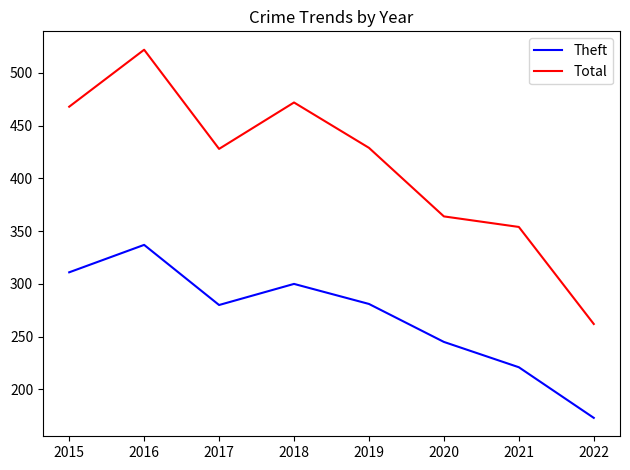

True or false: Theft and Total intersect in this chart.

False